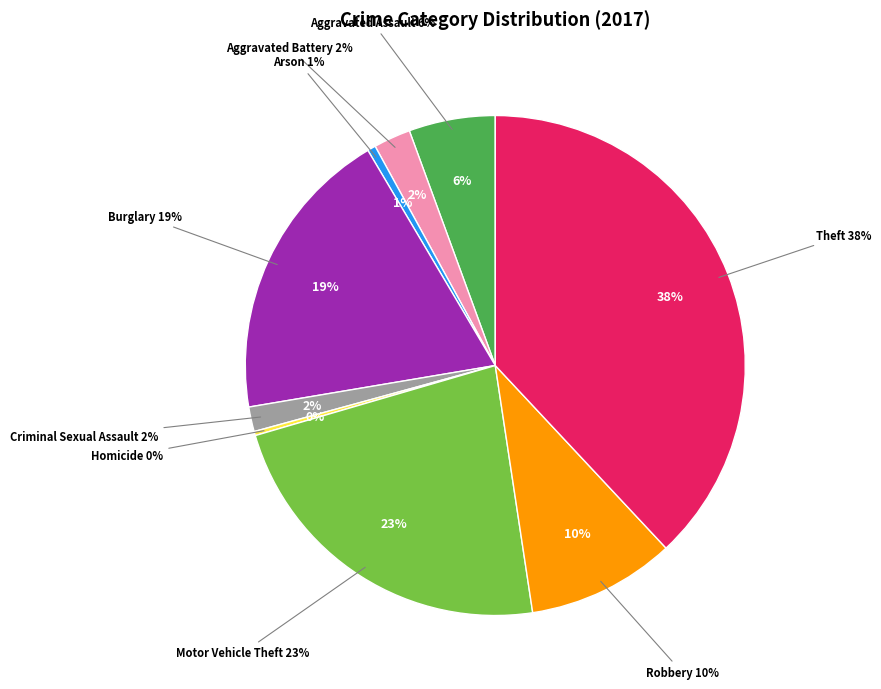

What percentage do Burglary and Robbery together represent?

28.7%